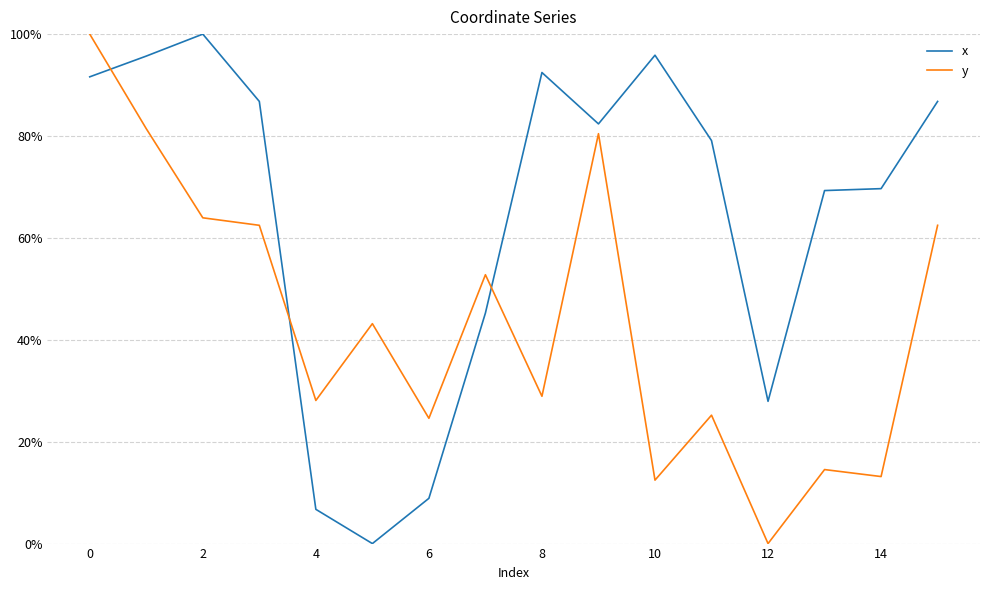

What is the average value of the x series?

0.6